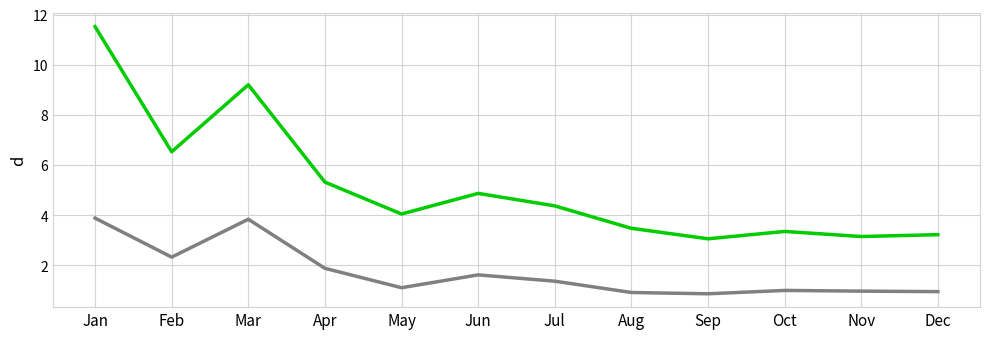

What is the maximum value shown in the chart?

11.5